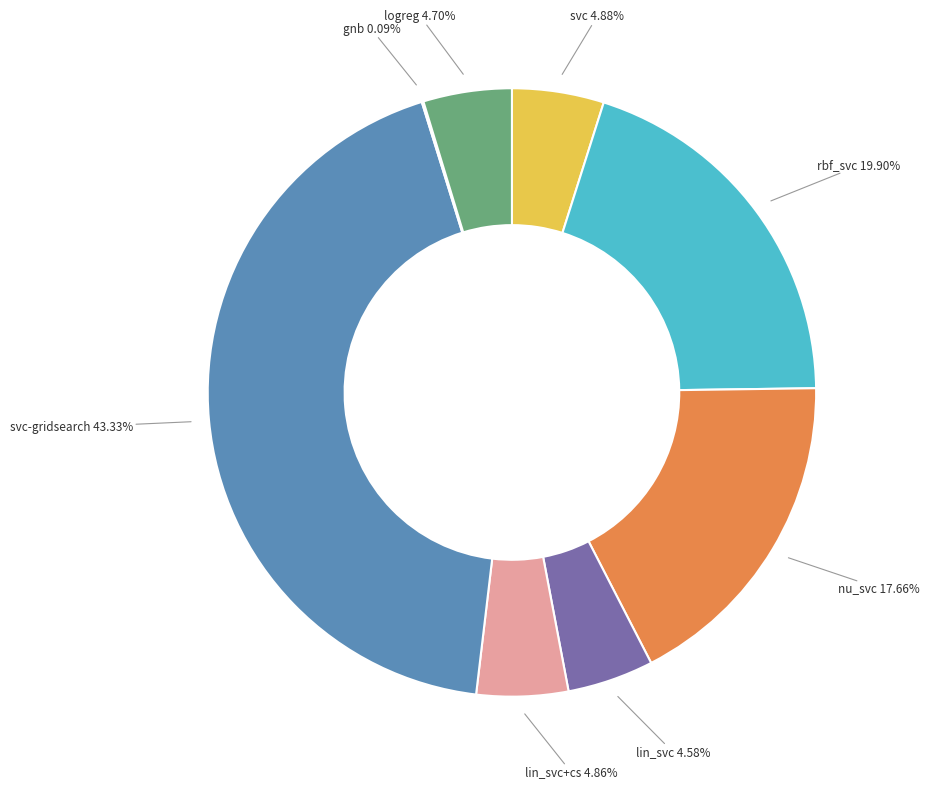

Is there any slice that represents more than half of the pie?

No